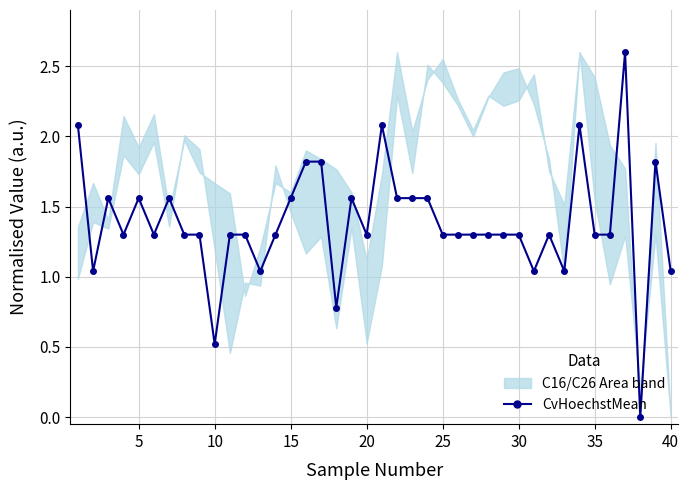

Reading left to right, extract all data points from this chart.

2.1	1.0	1.6	1.3	1.6	1.3	1.6	1.3	1.3	0.5	1.3	1.3	1.0	1.3	1.6	1.8	1.8	0.8	1.6	1.3	2.1	1.6	1.6	1.6	1.3	1.3	1.3	1.3	1.3	1.3	1.0	1.3	1.0	2.1	1.3	1.3	2.6	0.0	1.8	1.0